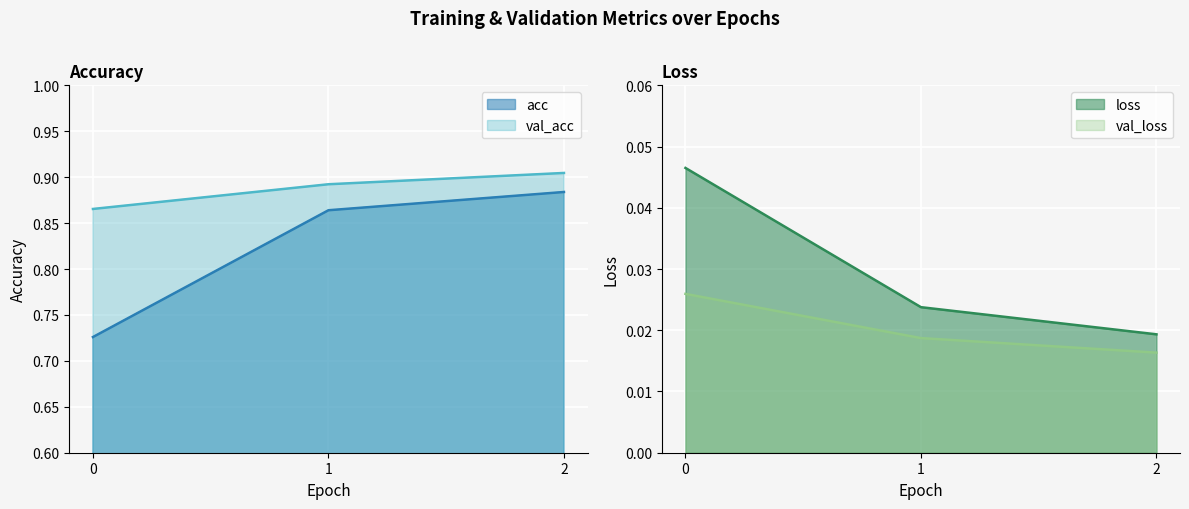

What is the average value of the acc series?

0.8